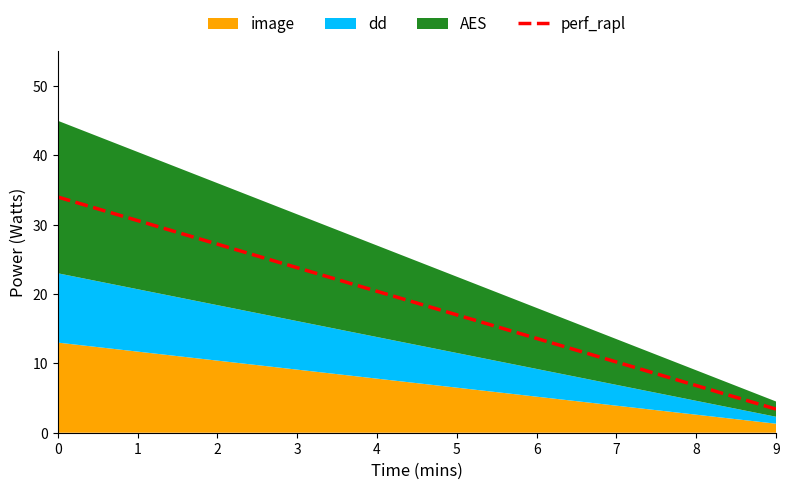

At which label is the value closest to 18?

5